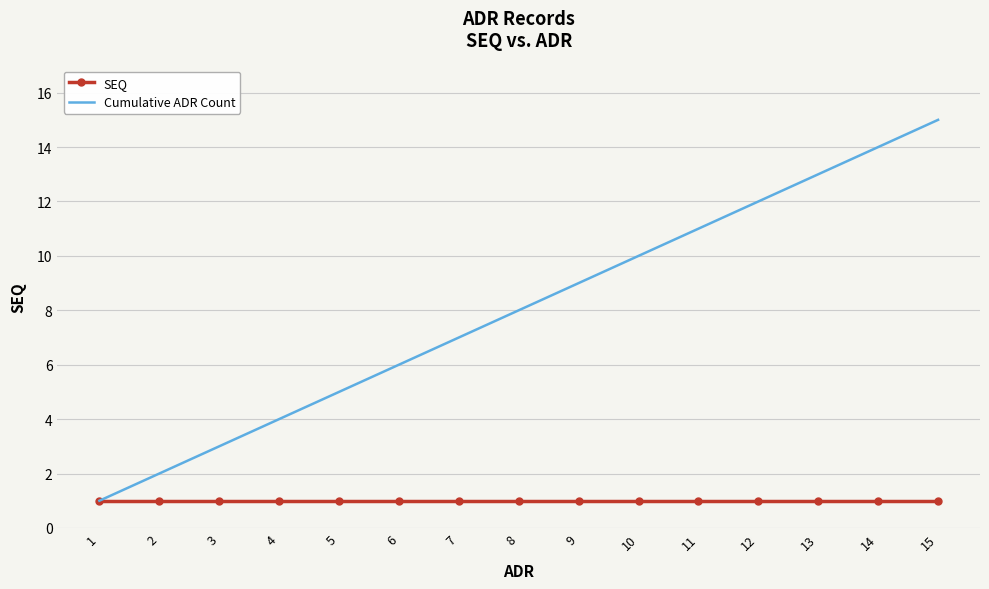

Which series has the largest total across all categories?

Cumulative ADR Count